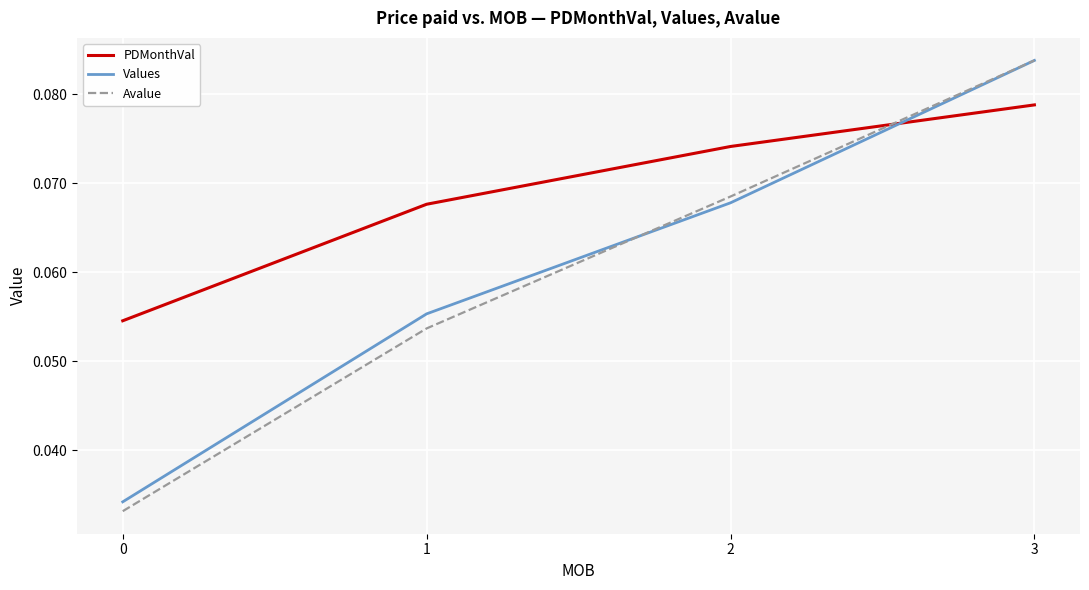

How many times do Avalue and PDMonthVal cross each other?

1